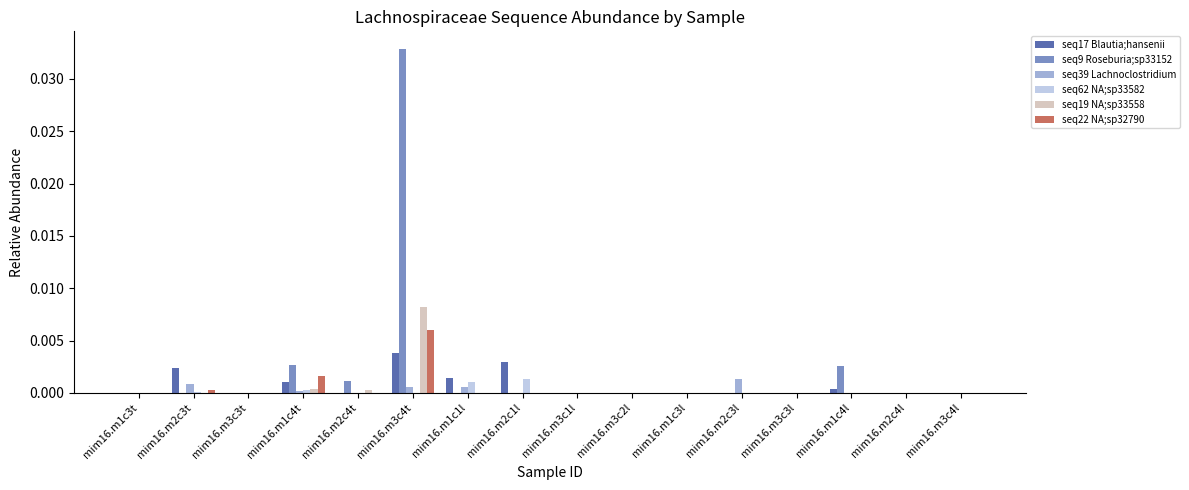

At which category does the chart reach its peak across all series?

mim16.m3c4t